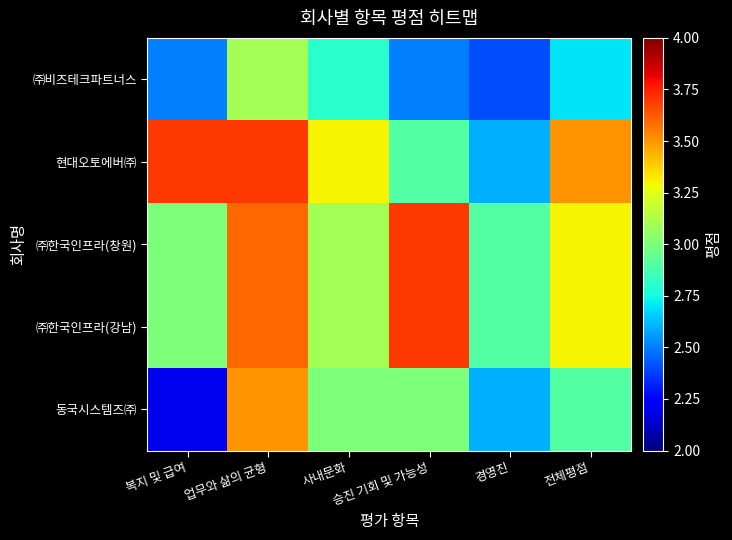

Which has a higher value, 승진 기회 및 가능성 or 전체평점?

전체평점